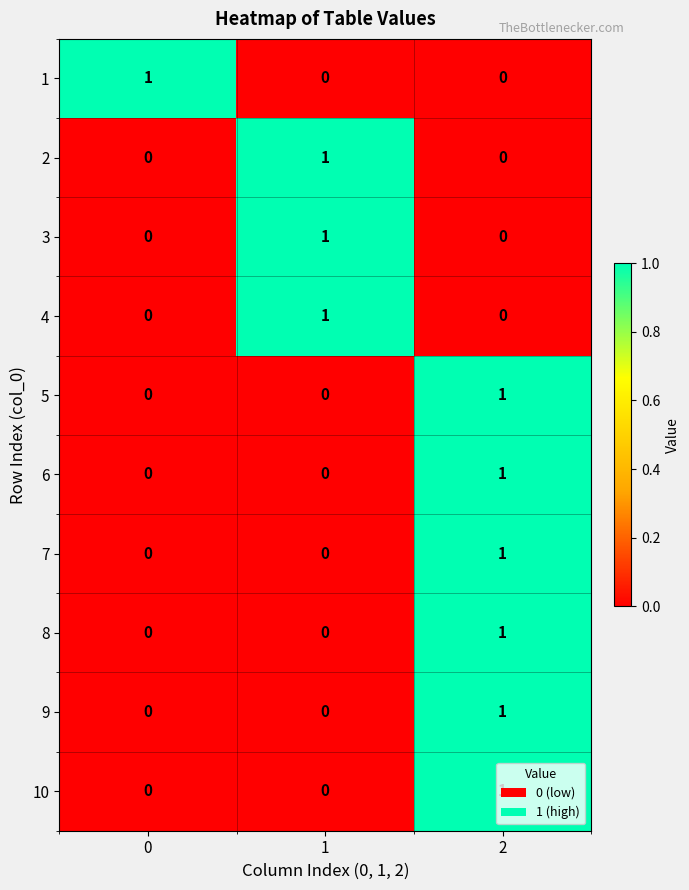

Is it true that 7 equals 0 at 1?

True